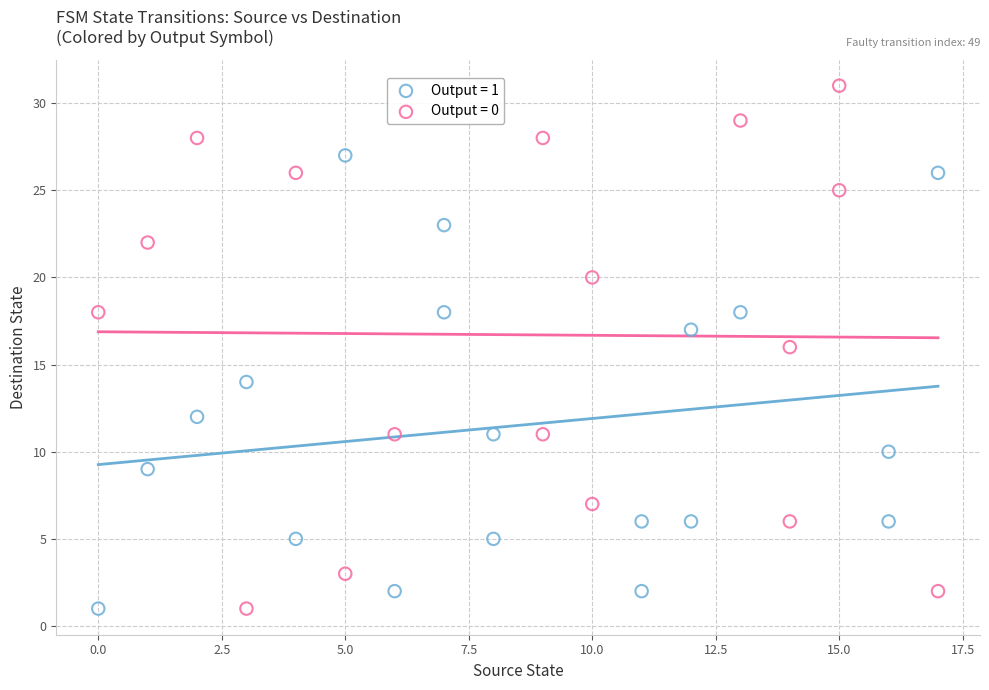

Which series contains the highest Y value?

Output = 0